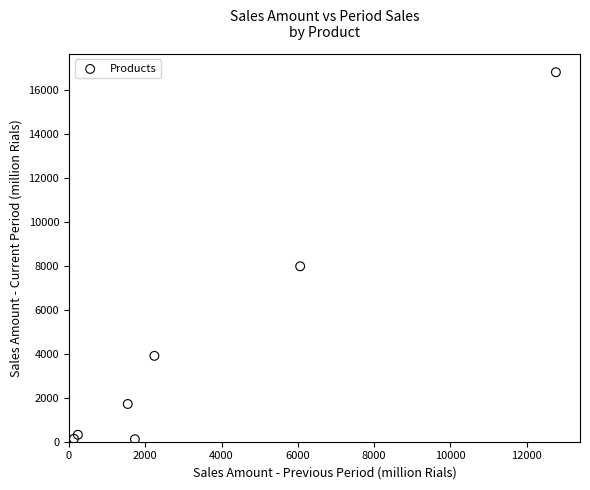

What Y value in the scatter plot is closest to 8451?

7972